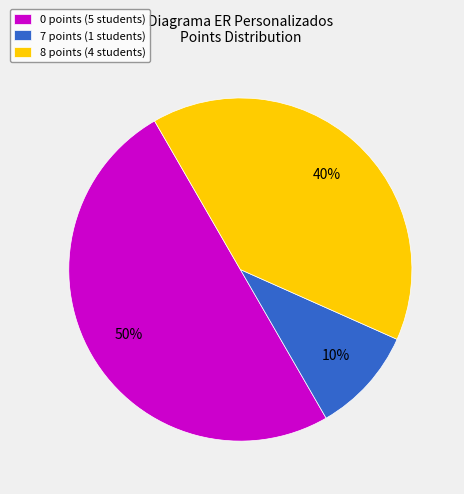

Which category has the biggest portion of the pie?

0 points (5 students)